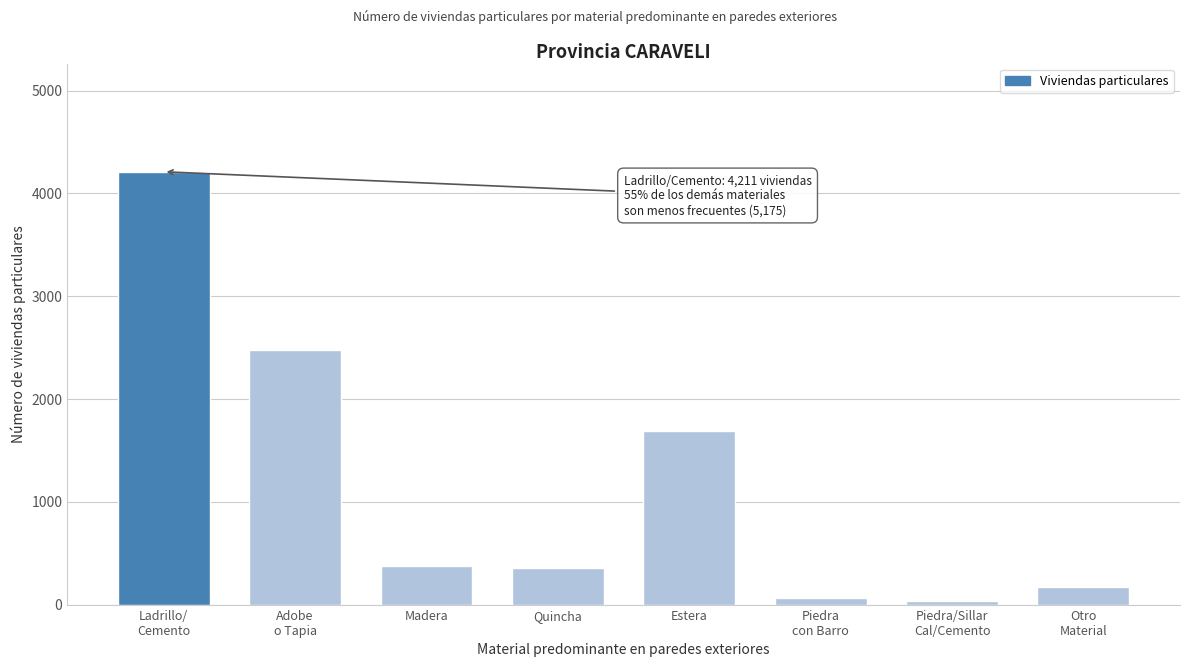

What is the label of the 4th bar from the left?

Quincha